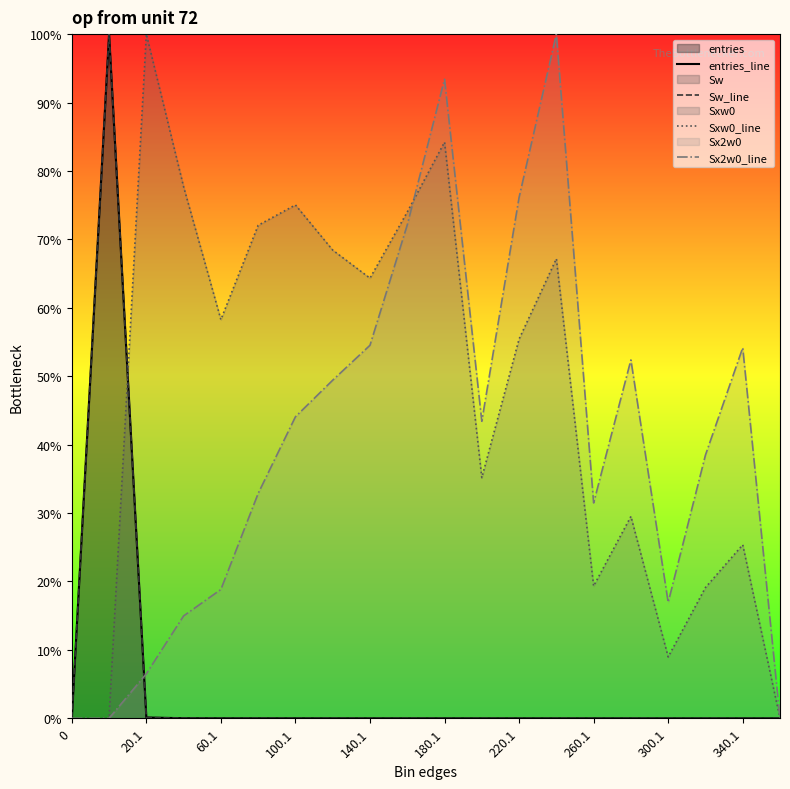

How many times do Sw_line and Sx2w0_line cross each other?

1